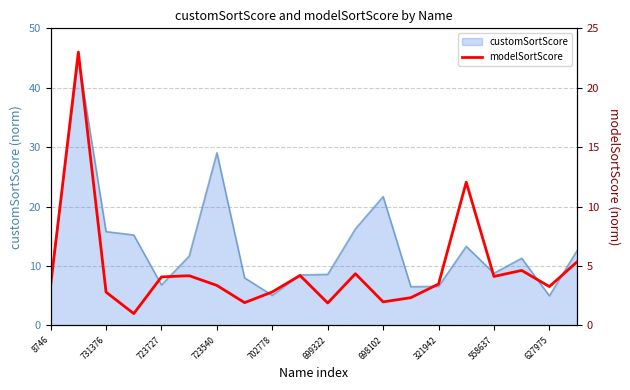

Where does the data first go above 3?

8746